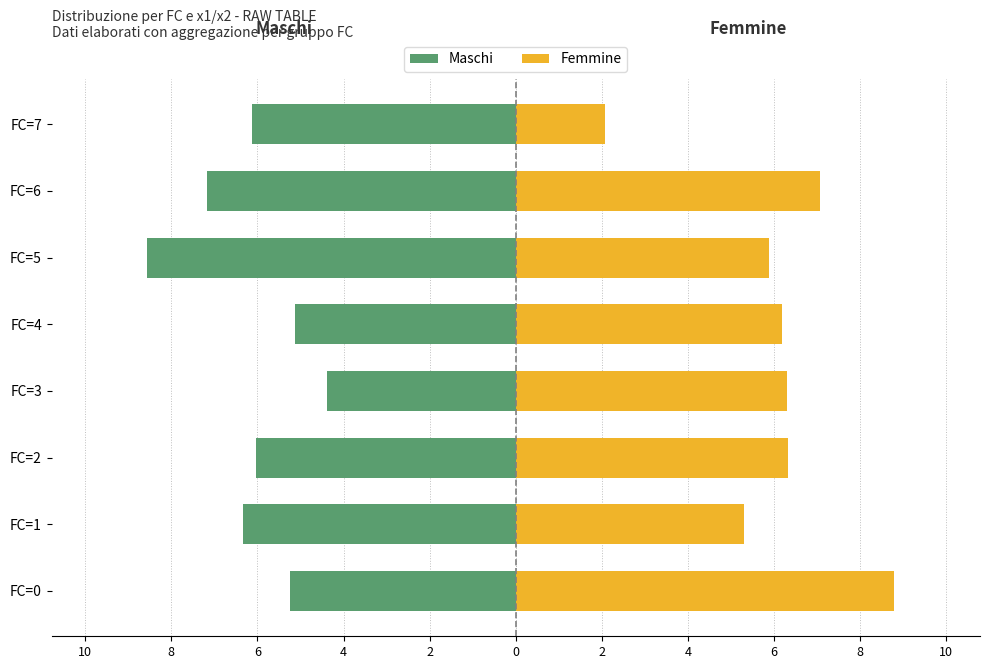

Which series changed the most between FC=1 and FC=6?

Femmine